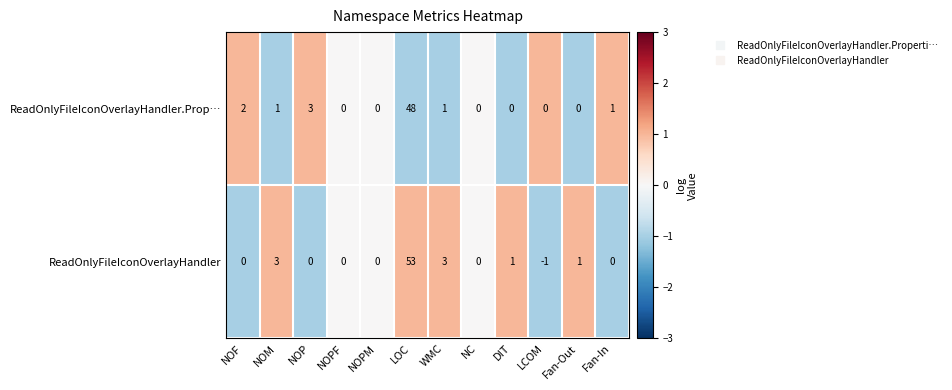

Reading left to right, what are all the values shown in this chart?

ReadOnlyFileIconOverlayHandler.Prop…: 2	1	3	0	0	48	1	0	0	0	0	1
ReadOnlyFileIconOverlayHandler: 0	3	0	0	0	53	3	0	1	-1	1	0